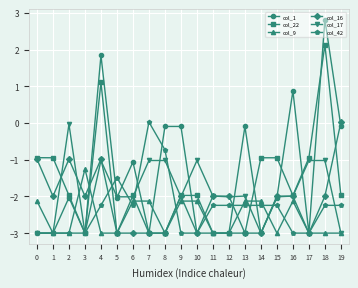

At which label is col_42 closest to -1?

8